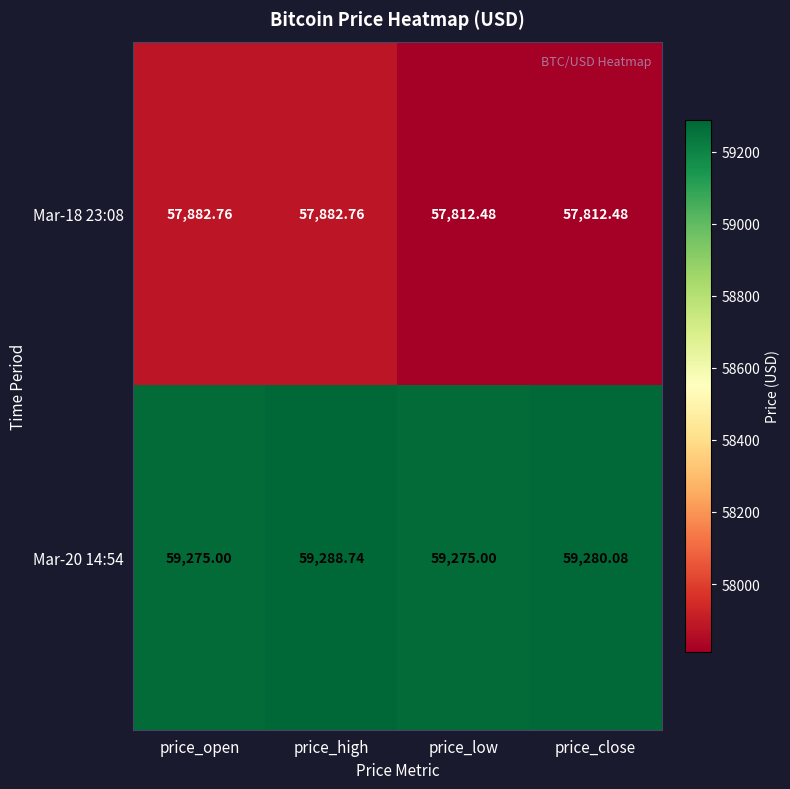

Is the value of Mar-20 14:54 at price_low greater than the value of Mar-18 23:08 at price_open?

Yes